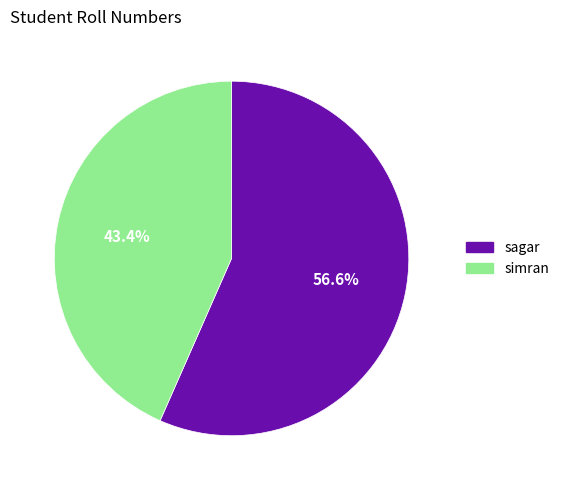

Is there a majority slice in this chart?

Yes